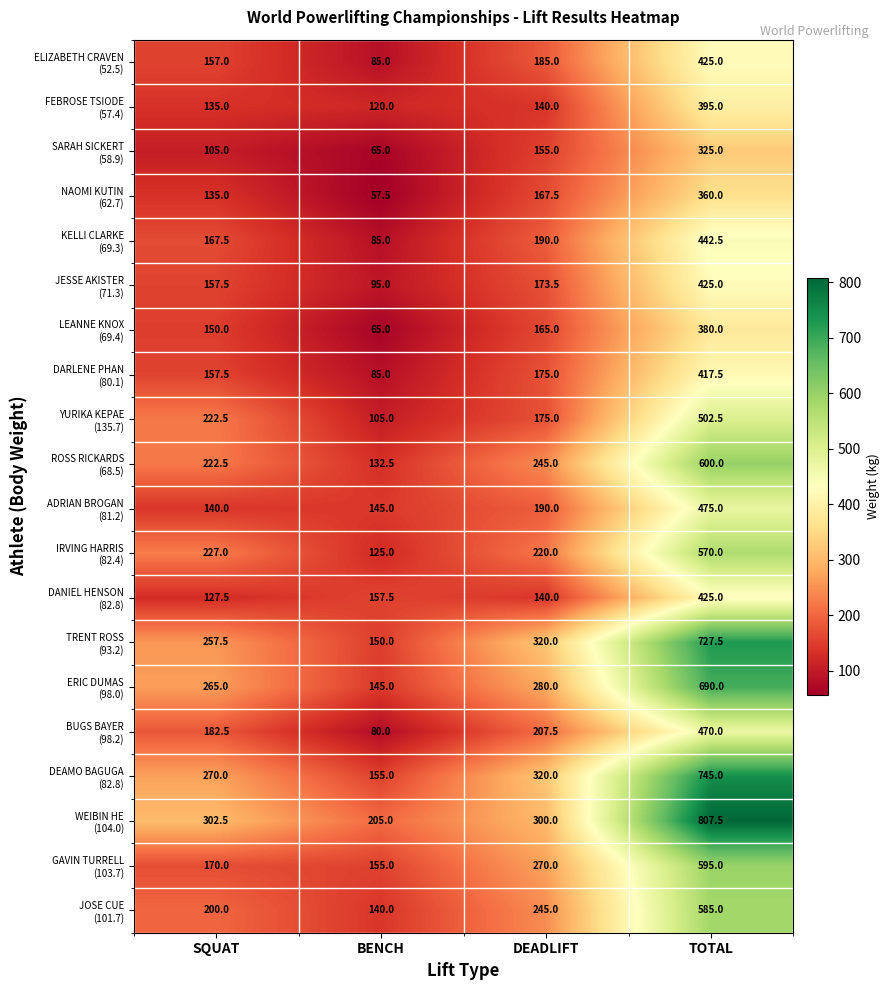

What is the spread (max minus min) of values at BENCH?

147.5